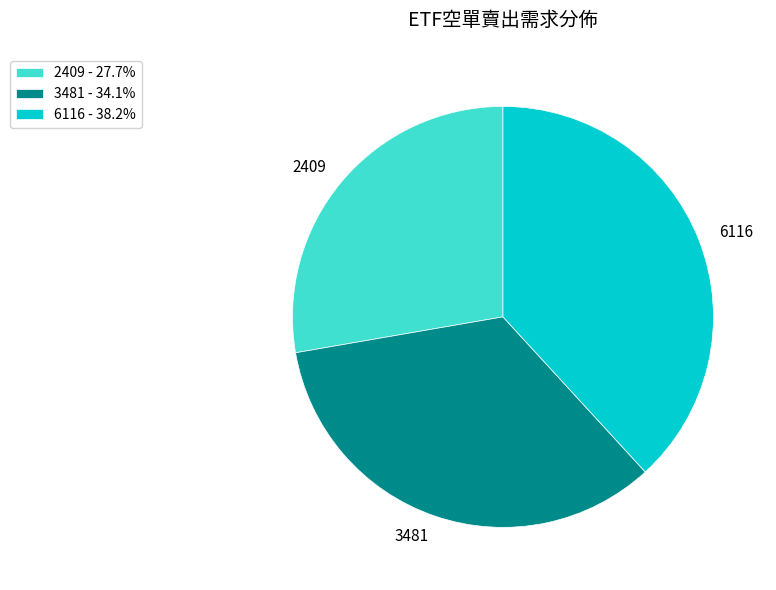

Combined, do 6116 and 2409 account for over 50%?

Yes